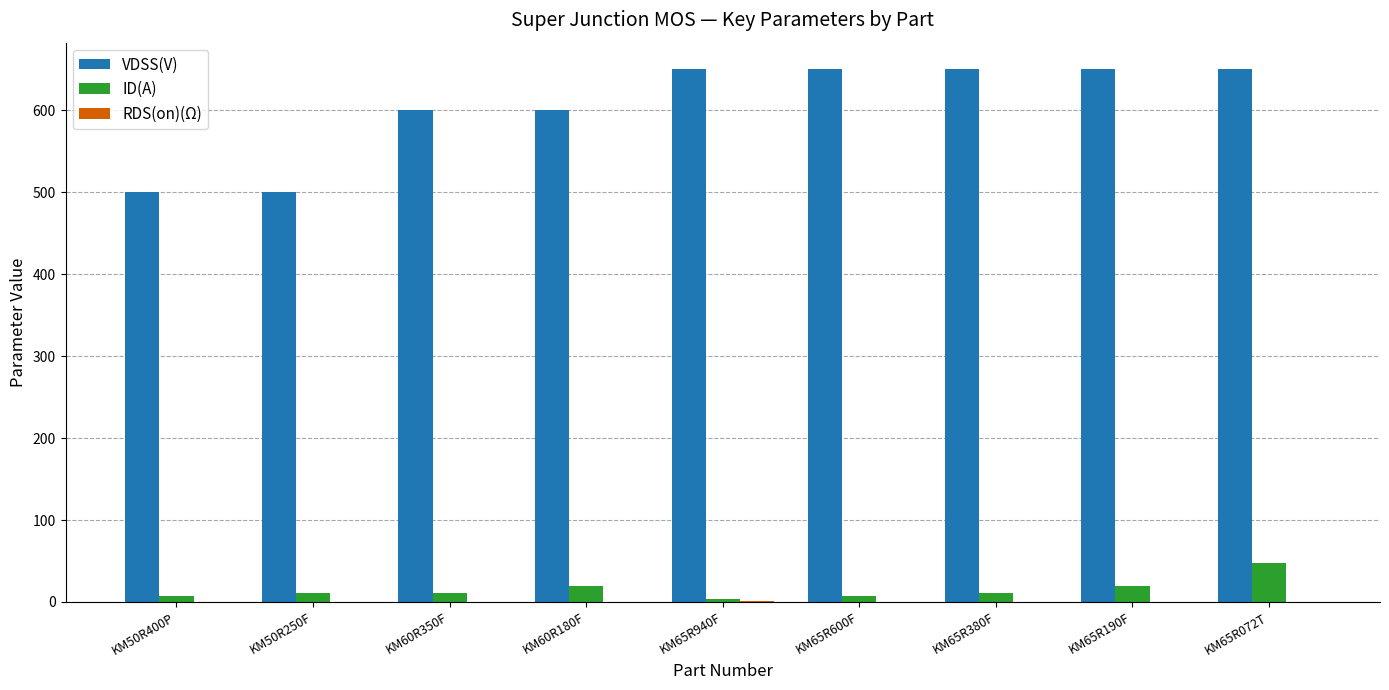

How many distinct data groups are displayed?

3